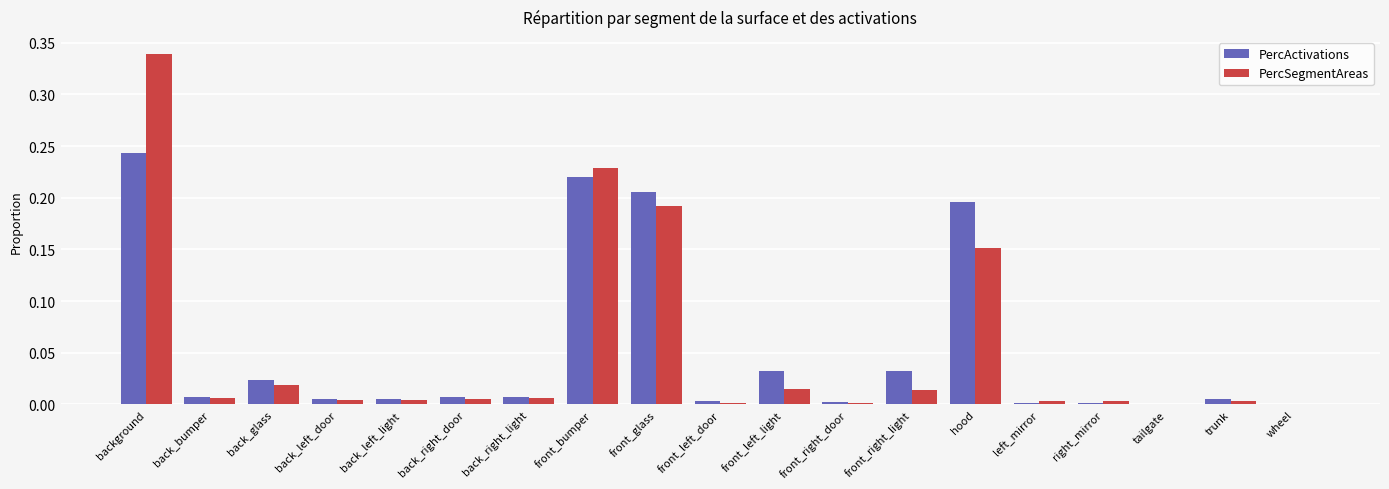

At which category does the chart reach its peak across all series?

background